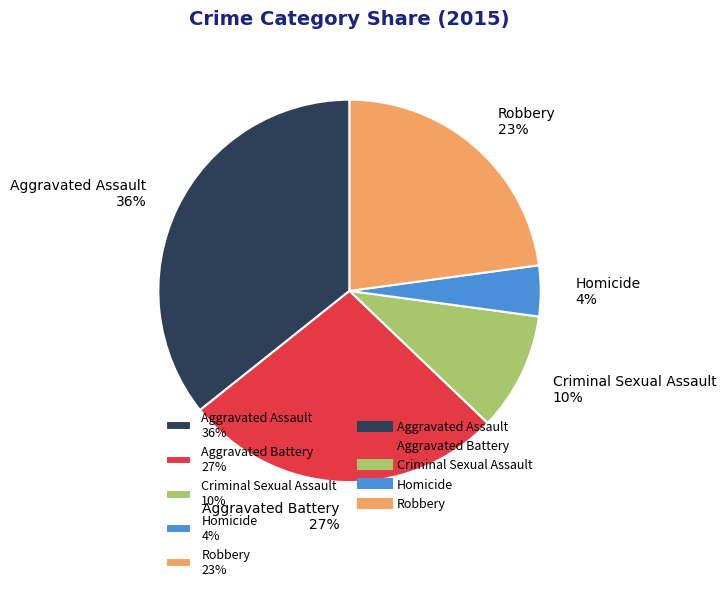

Combined, do Aggravated Assault and Robbery account for over 50%?

Yes